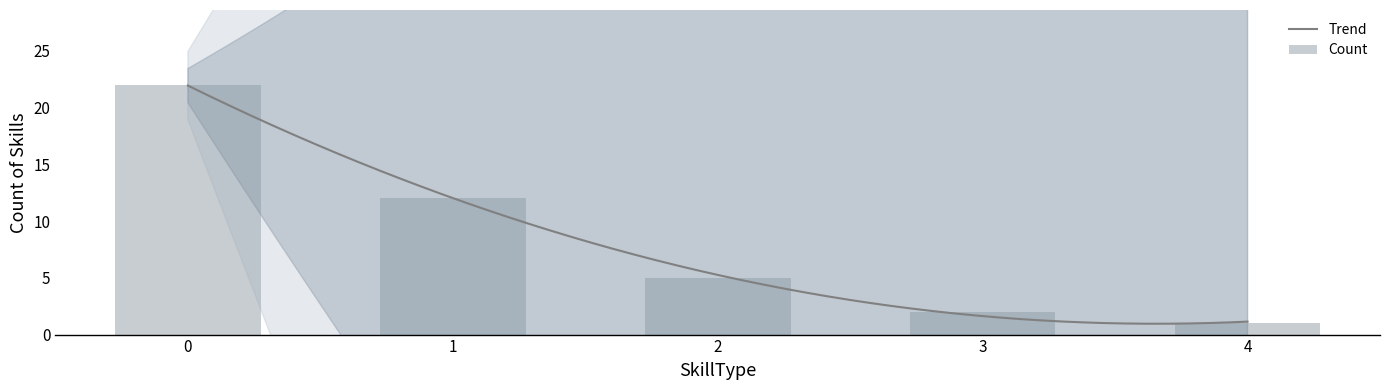

Which has a higher value, 2 or 1?

1